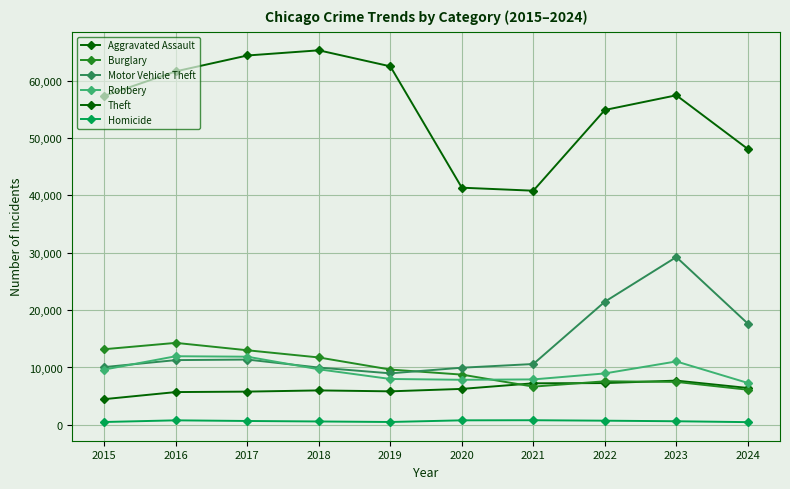

The Robbery series shows 17164 at 2017. True or false?

False